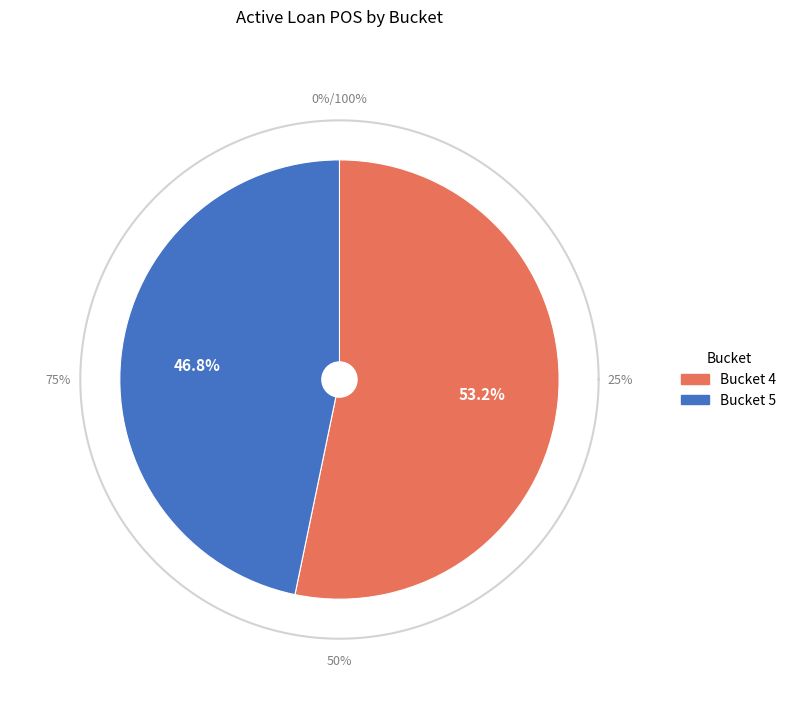

What percentage is the 5 slice, to the nearest percent?

47%